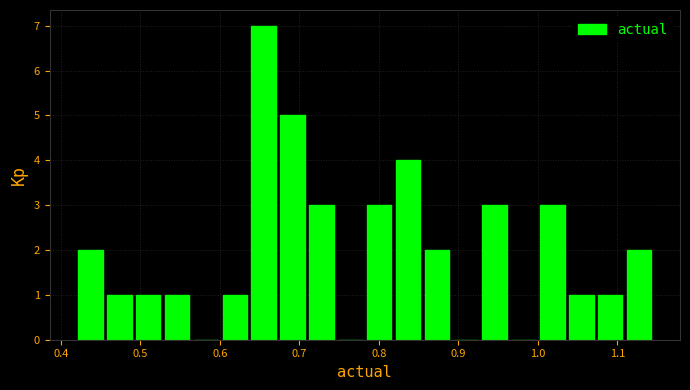

Read against the x-axis, roughly where is the centre of the tallest bar?

0.66